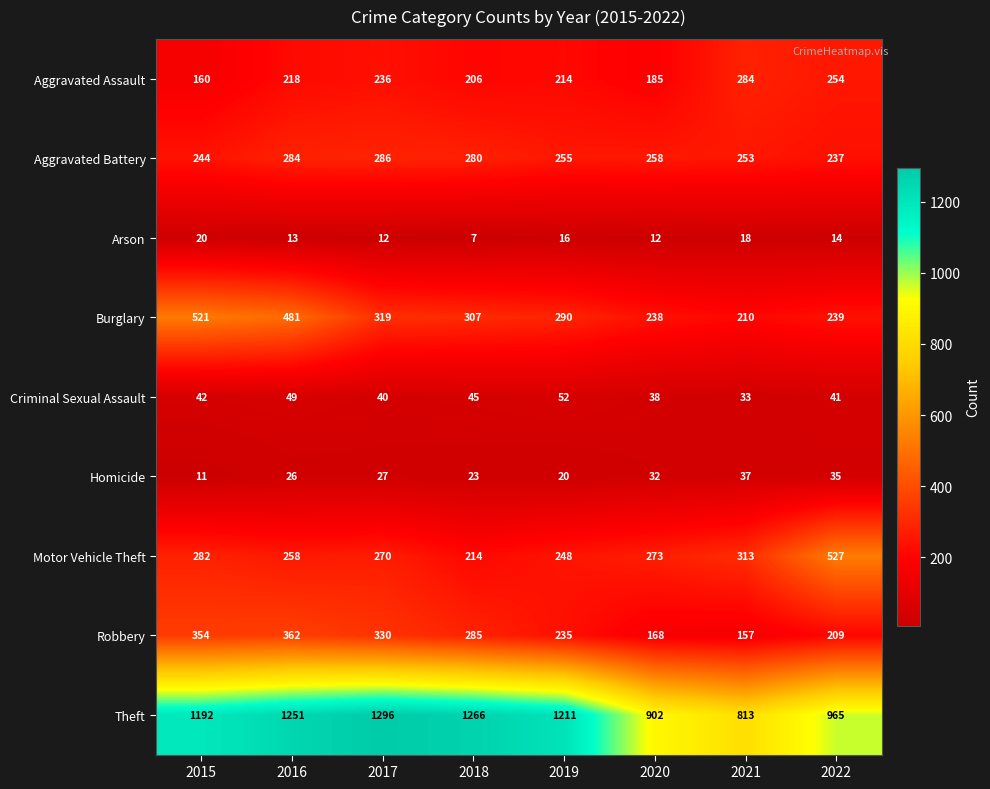

True or false: Criminal Sexual Assault has a value of 52 at 2019.

True